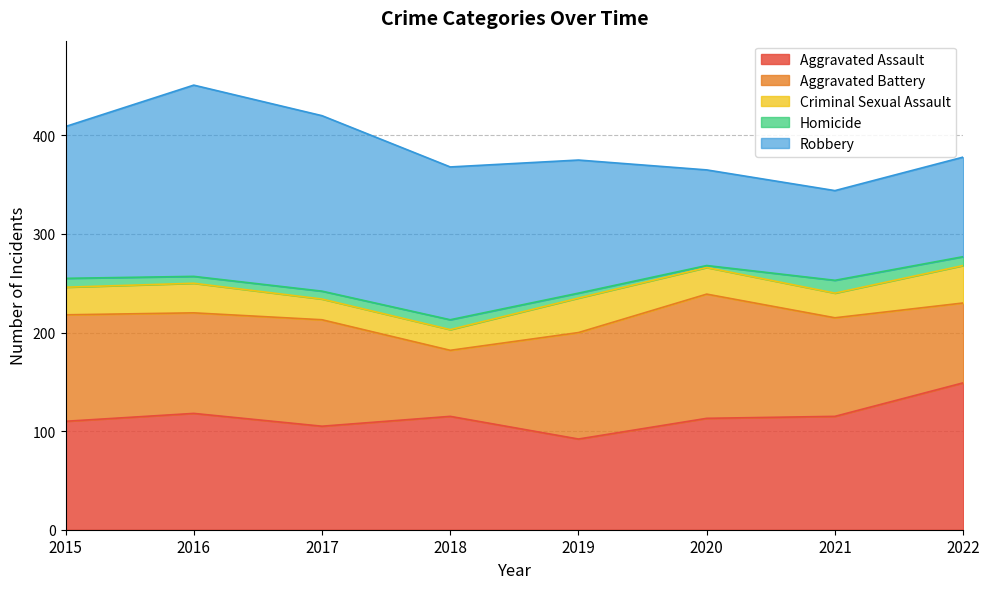

The value of Robbery at 2022 is 154. True or false?

False